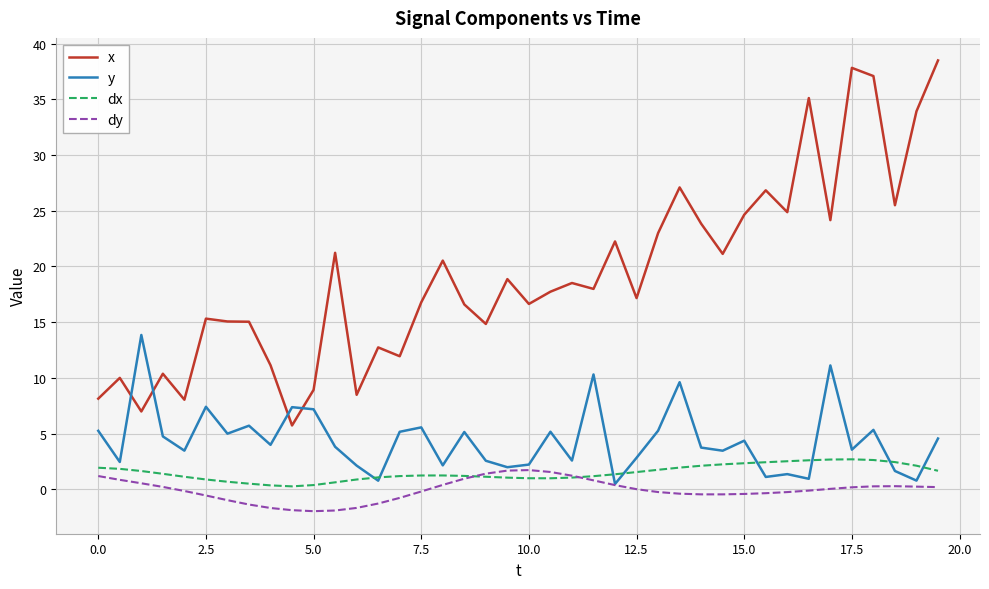

Which series has the widest spread of values?

x